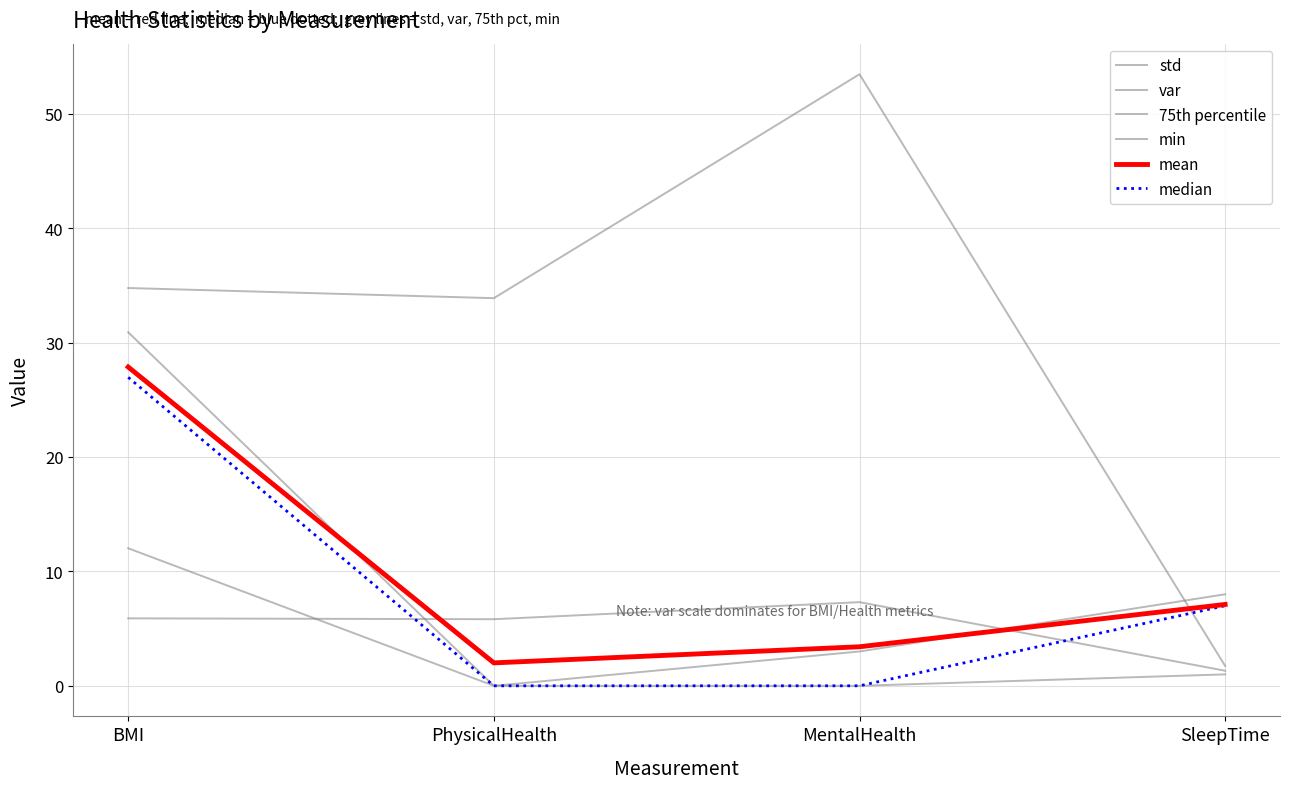

List the series in order of their peak value, highest first.

var, 75th percentile, mean, median, min, std